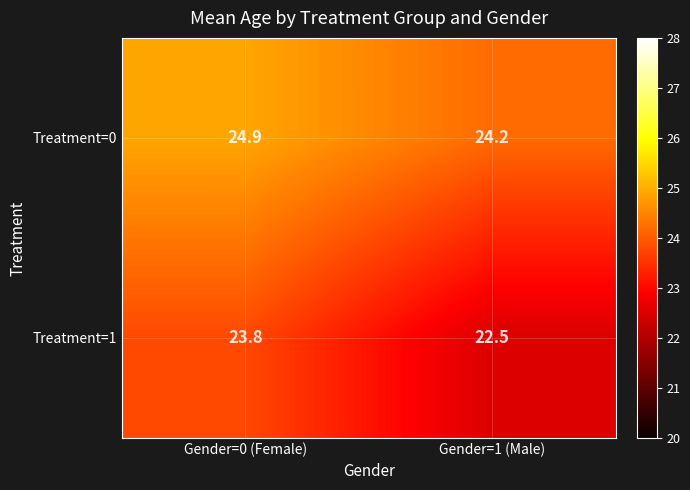

True or false: Treatment=0 has a value of 24.2 at Gender=1 (Male).

True